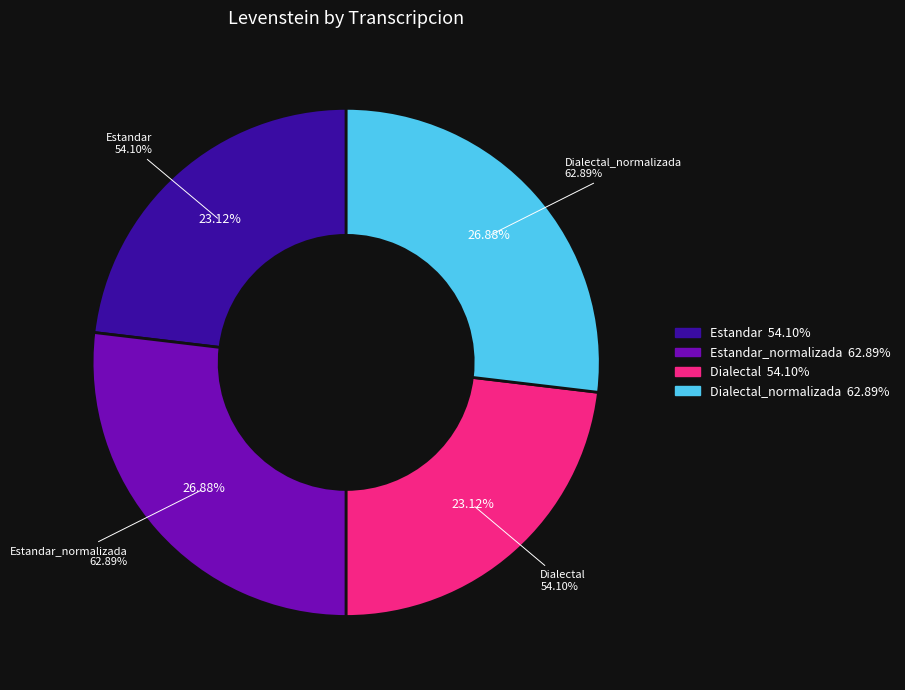

What is the smallest slice in the pie chart?

Estandar